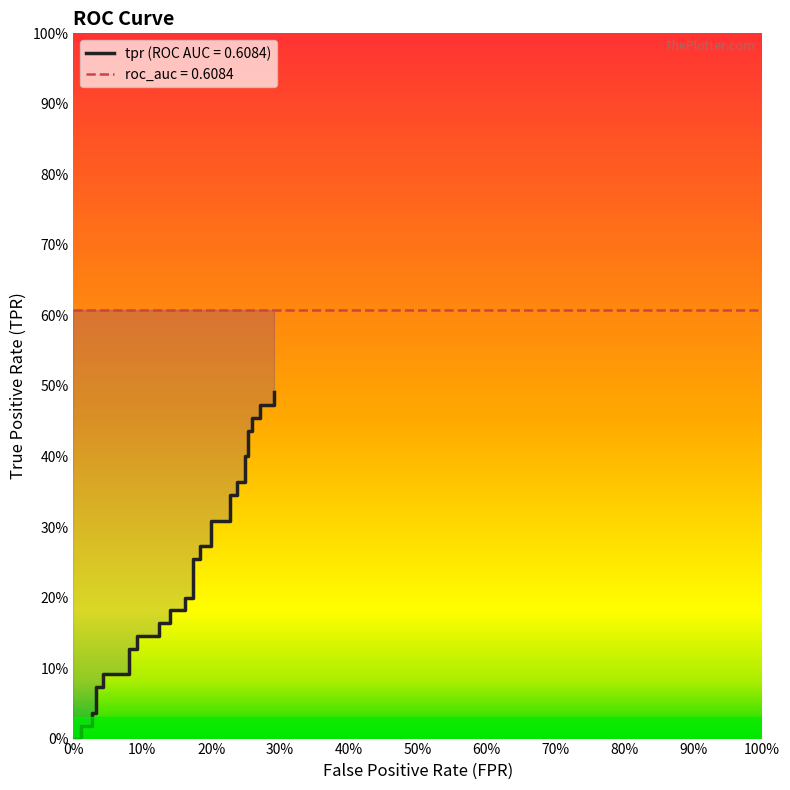

What is the change in value from 0.1243243243243243 to 0.1837837837837838?

+0.1